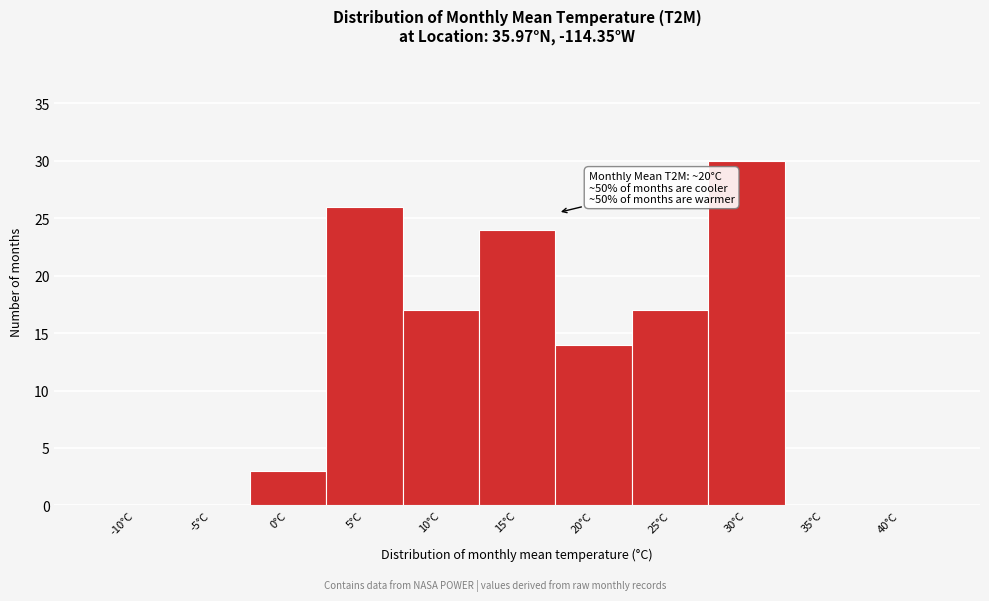

Reading left to right, what are all the values shown in this chart?

-10°C=0	-5°C=0	0°C=3	5°C=26	10°C=17	15°C=24	20°C=14	25°C=17	30°C=30	35°C=0	40°C=0